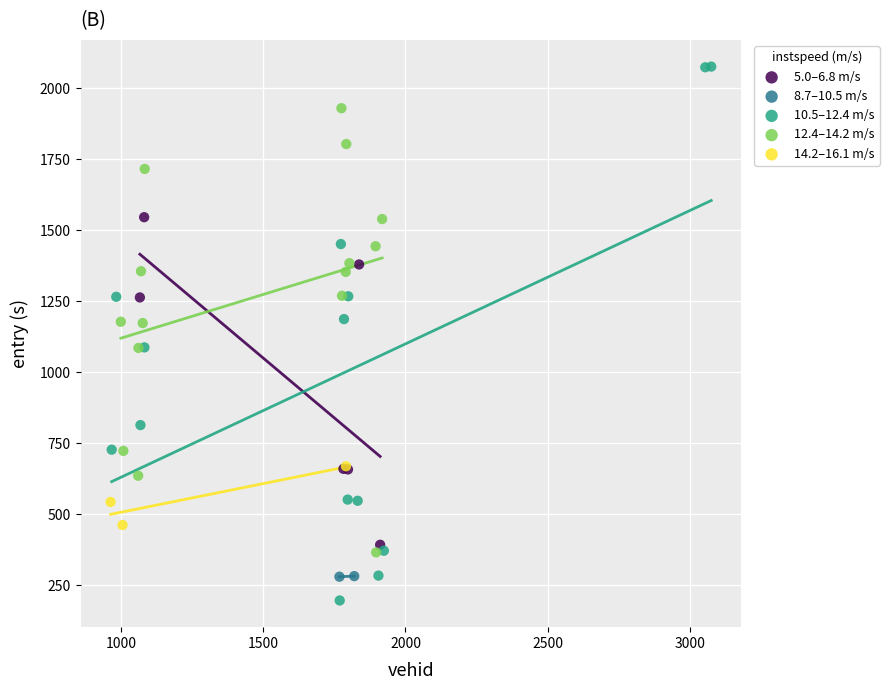

Which series has the largest Y range (max minus min)?

10.5–12.4 m/s